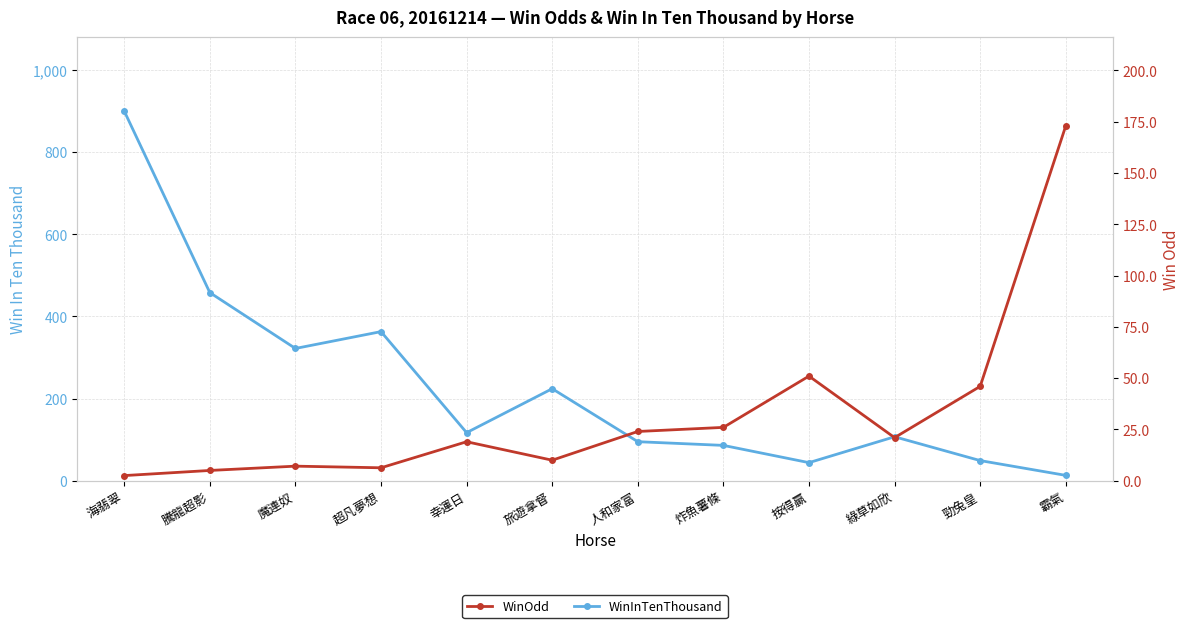

Reading left to right, list all the values displayed in this chart.

WinInTenThousand: 海翡翠=900.0	騰龍超影=458.0	魔連奴=322.0	超凡夢想=363.0	幸運日=117.0	旅遊拿督=224.0	人和家富=95.0	炸魚薯條=86.0	按得贏=44.0	綠草如欣=107.0	勁兔皇=49.0	霸氣=13.0
WinOdd: 海翡翠=2.5	騰龍超影=5.0	魔連奴=7.1	超凡夢想=6.3	幸運日=19.0	旅遊拿督=10.0	人和家富=24.0	炸魚薯條=26.0	按得贏=51.0	綠草如欣=21.0	勁兔皇=46.0	霸氣=173.0